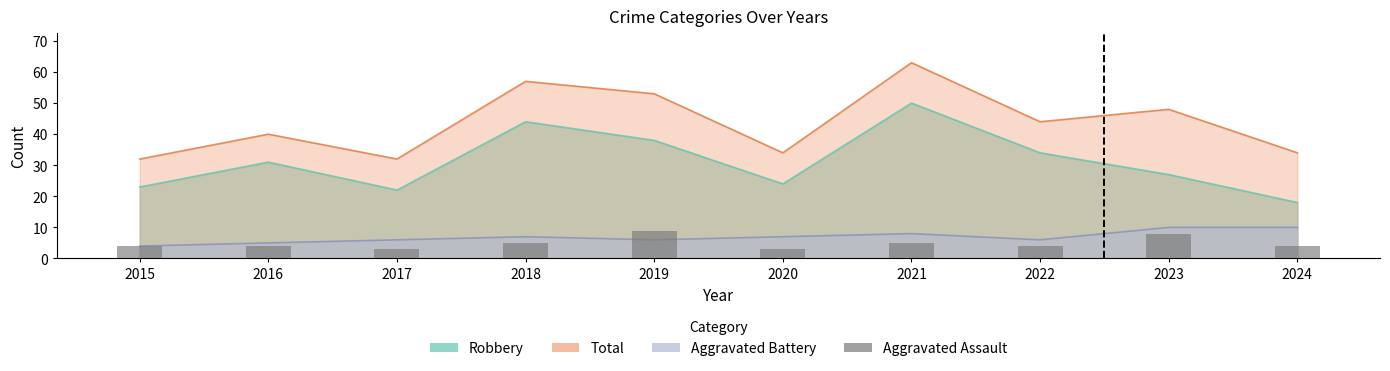

List the labels in order of value, largest first.

2019, 2023, 2018, 2021, 2015, 2016, 2022, 2024, 2017, 2020